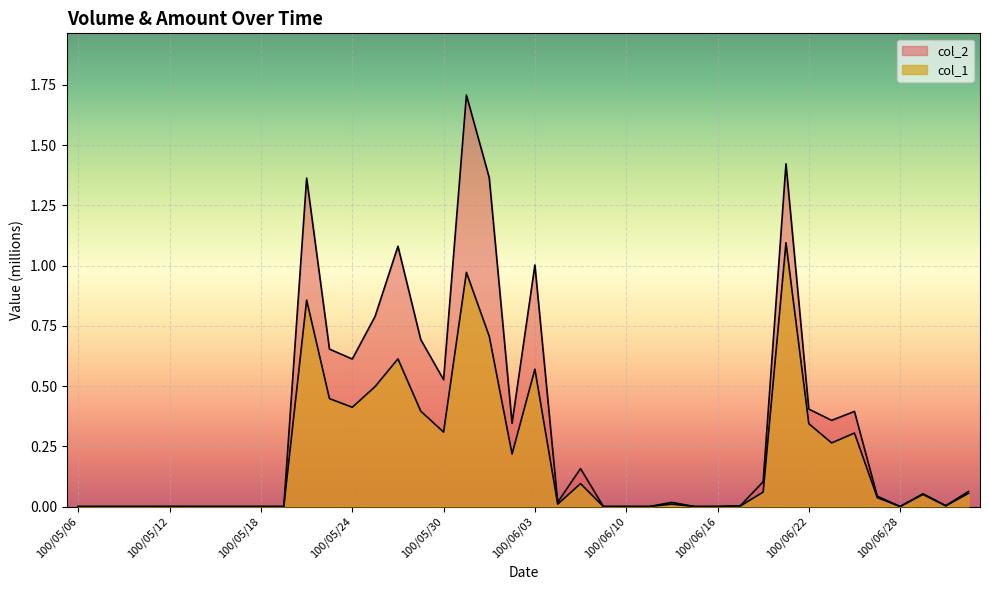

True or false: col_2 and col_1 intersect in this chart.

False